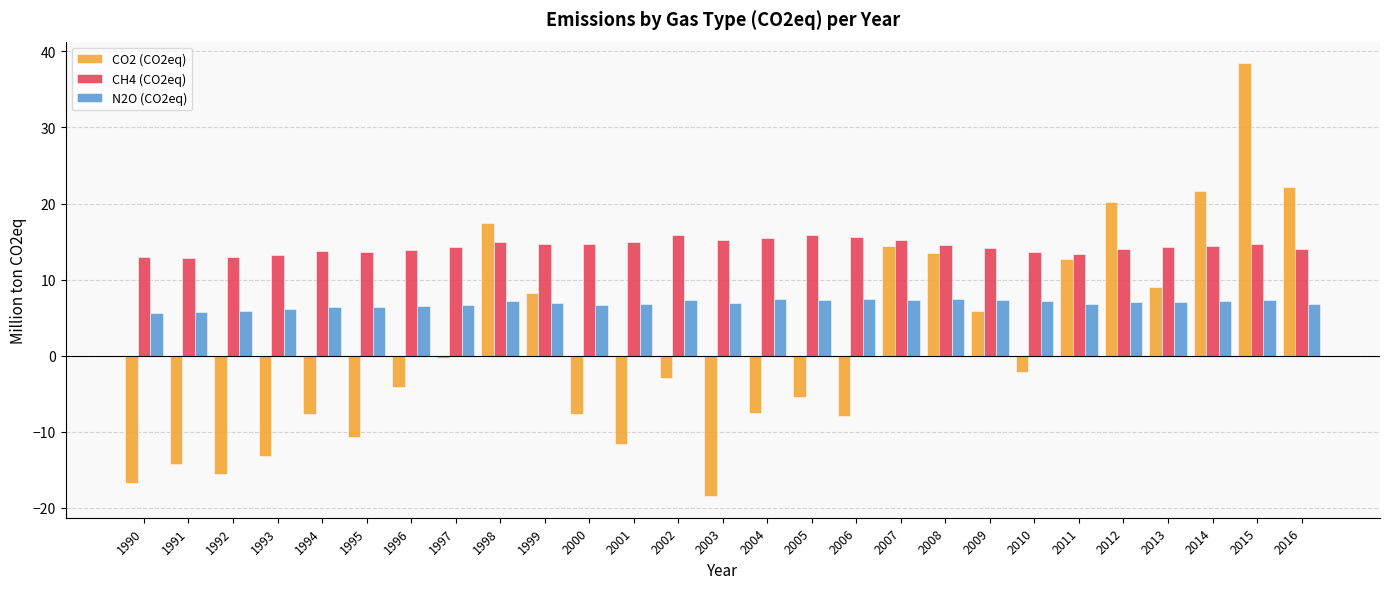

What is the sum of the N2O (CO2eq) values at 1996 and 2001?

13.4